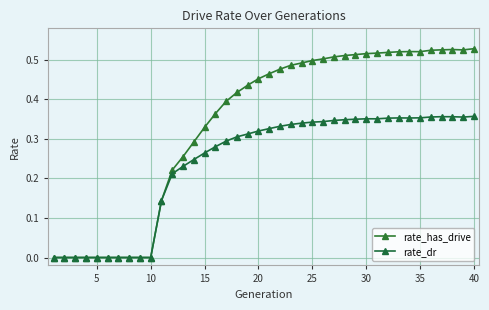

What are all the series names shown in the legend?

rate_has_drive, rate_dr